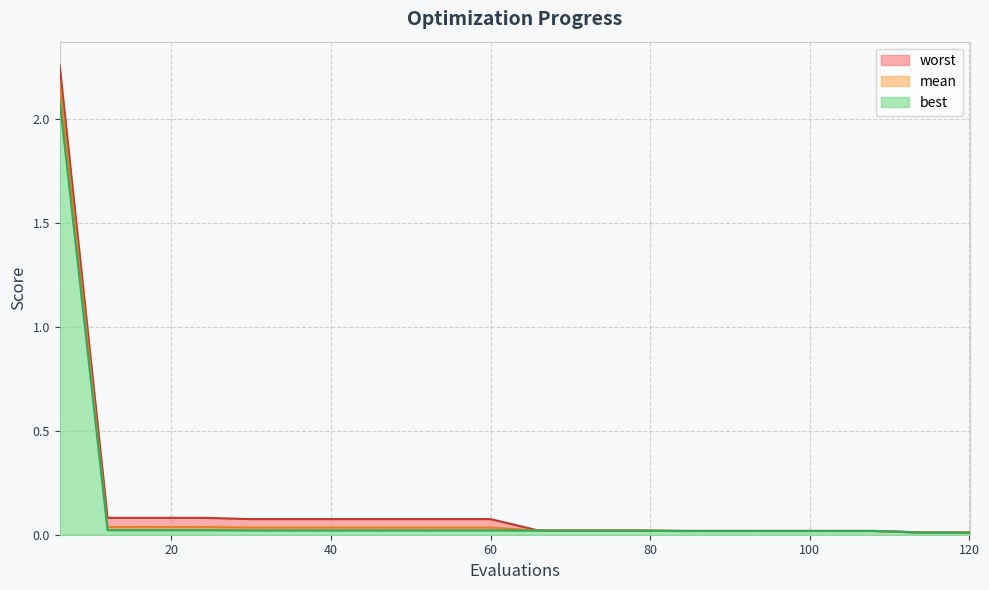

How many categories are shown in the chart?

20